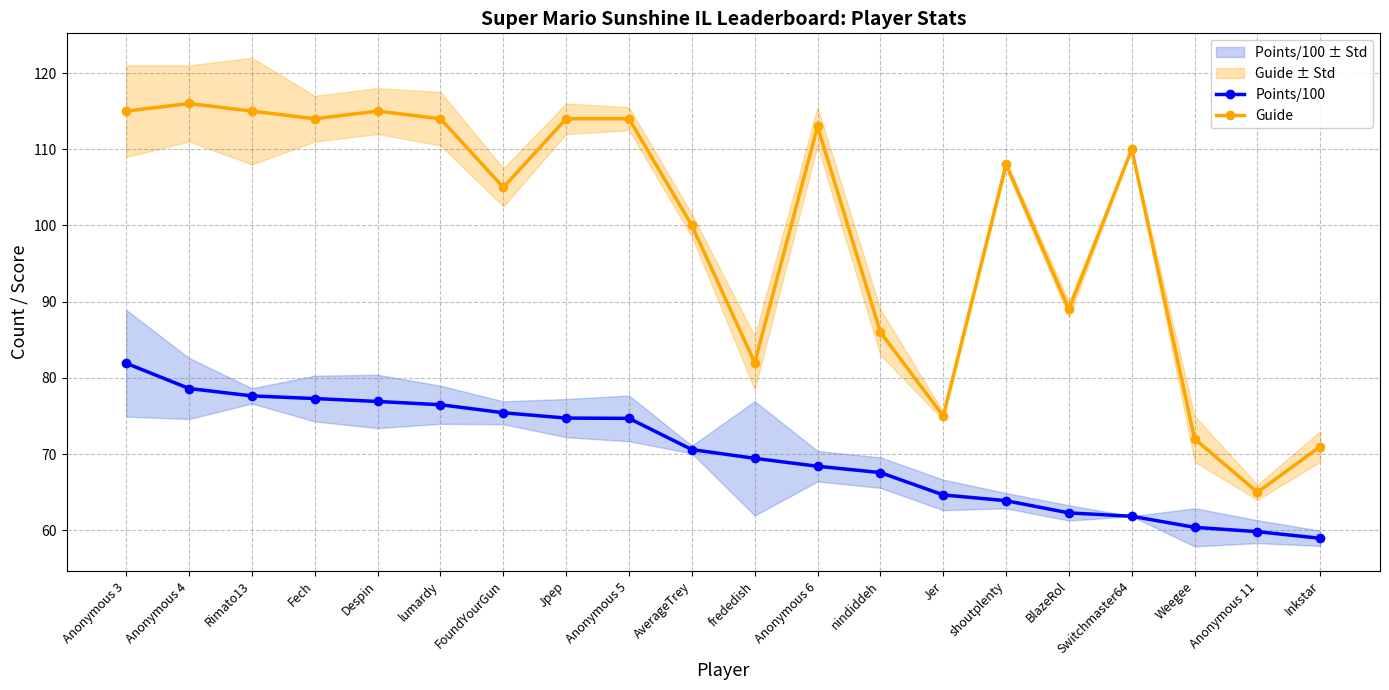

True or false: Guide has a value of 19.2 at Jer.

False